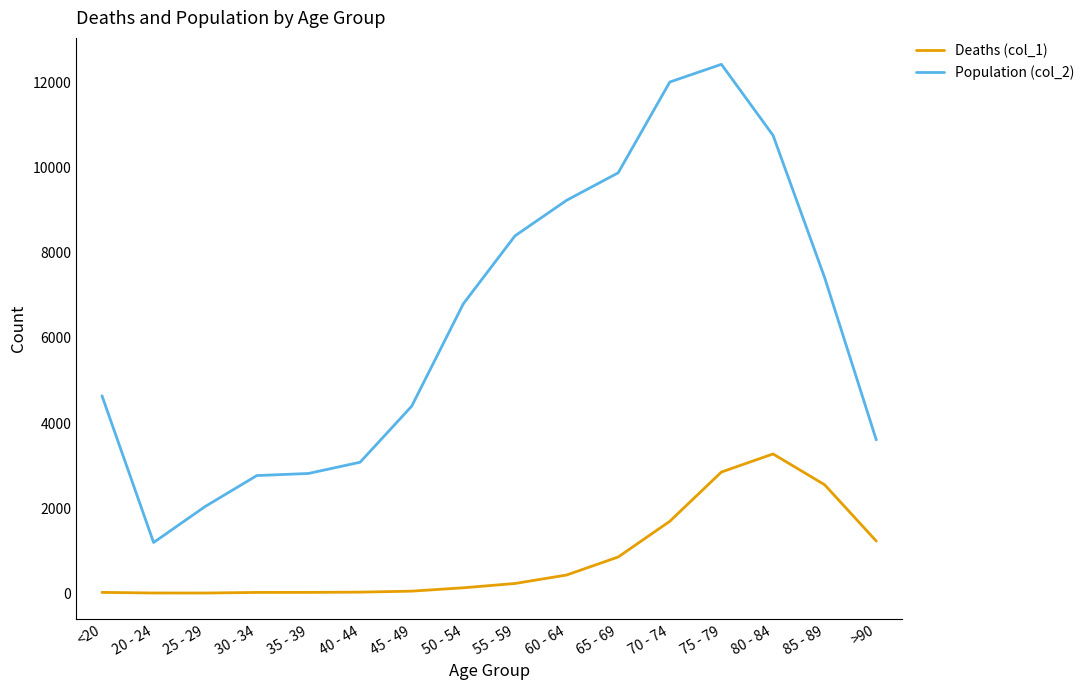

Where is Deaths (col_1) nearest to the value 1638?

70 - 74